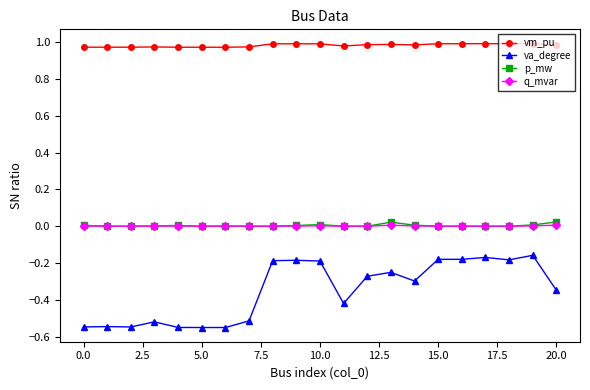

True or false: vm_pu and q_mvar intersect in this chart.

False